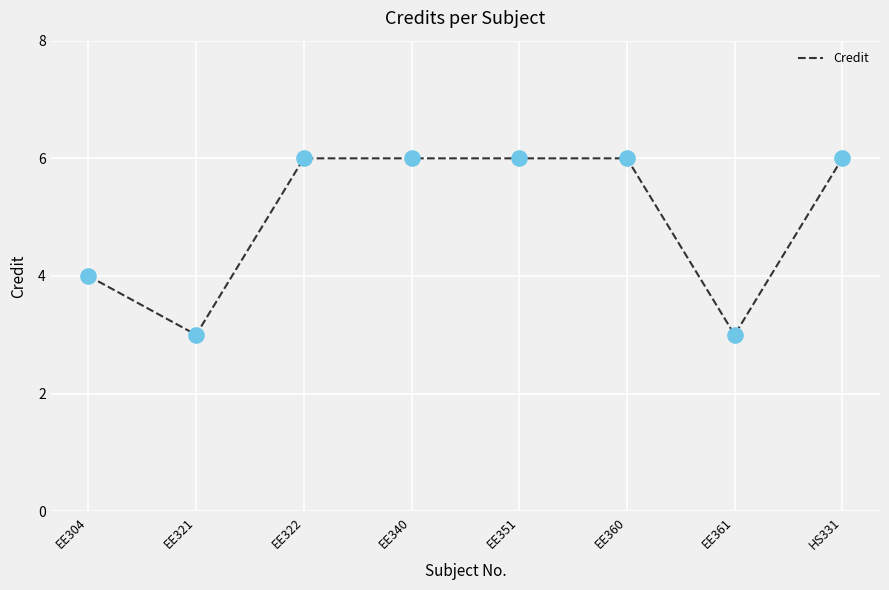

What is the change in value from EE304 to EE321?

-1